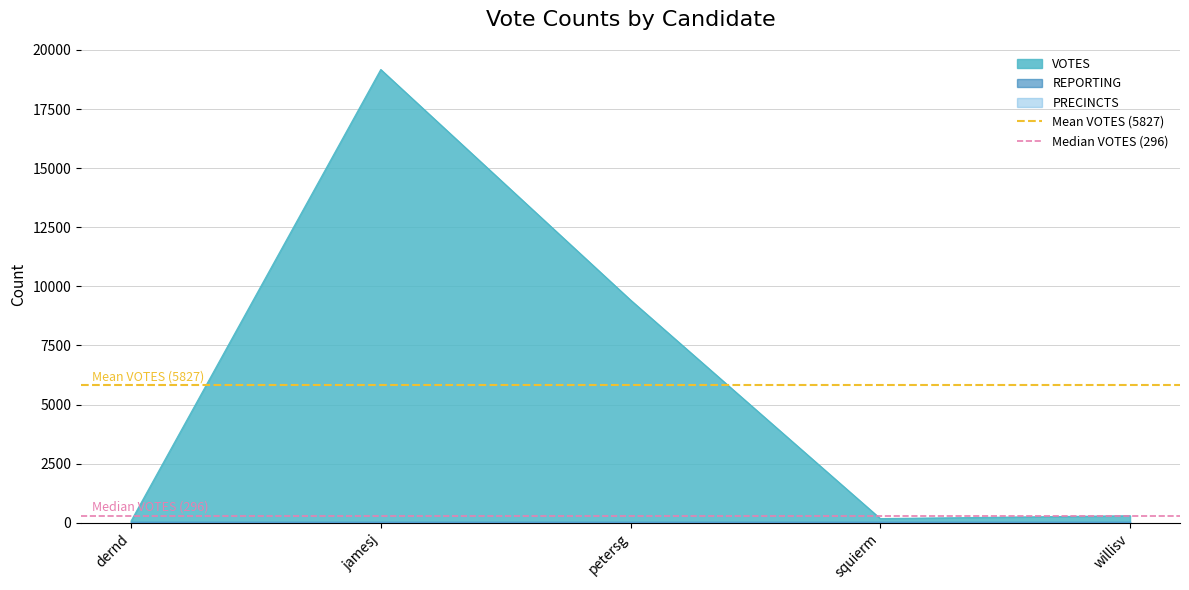

At which label does VOTES reach its peak?

jamesj